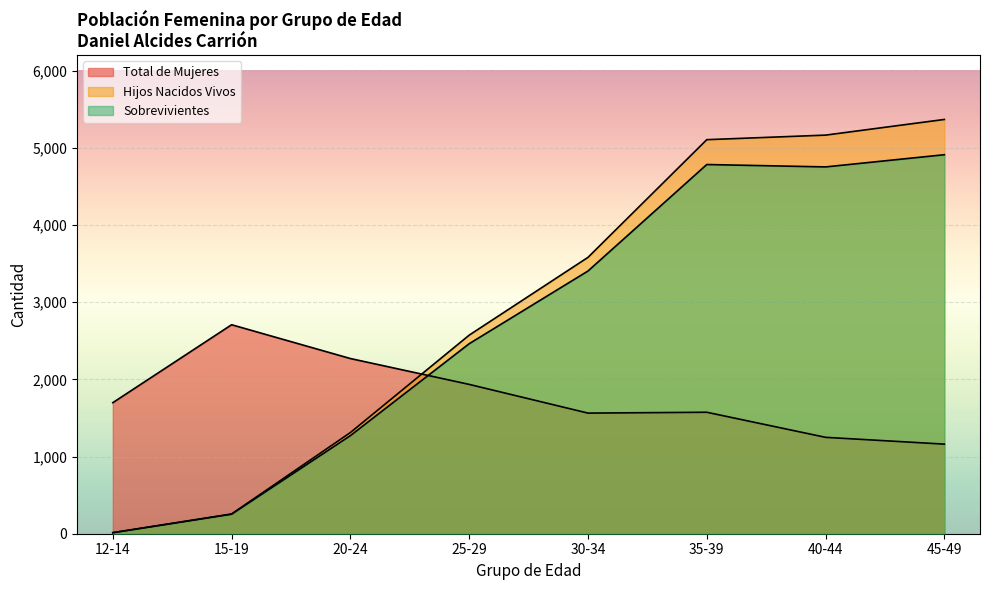

Rank the series by their average value, from lowest to highest.

Total de Mujeres, Sobrevivientes, Hijos Nacidos Vivos